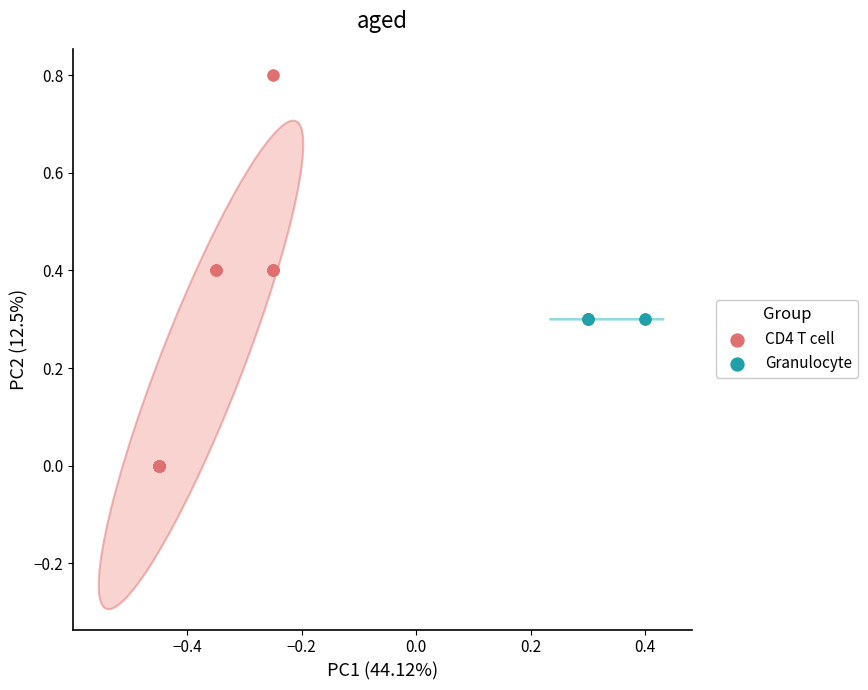

Which series contains the lowest Y value?

CD4 T cell